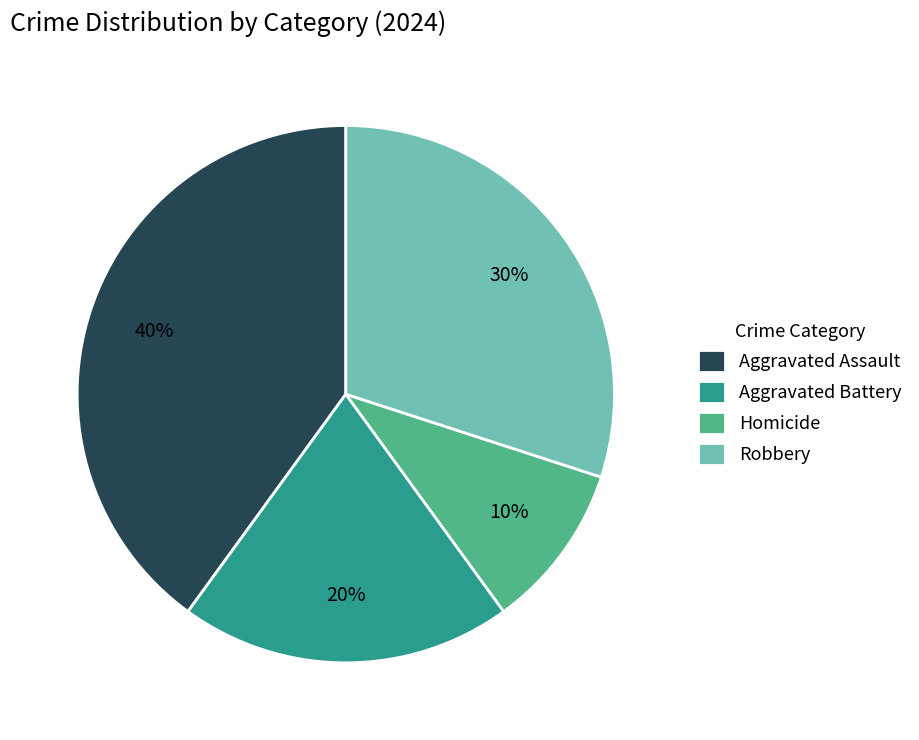

To the nearest percent, what portion does Aggravated Battery represent?

20%